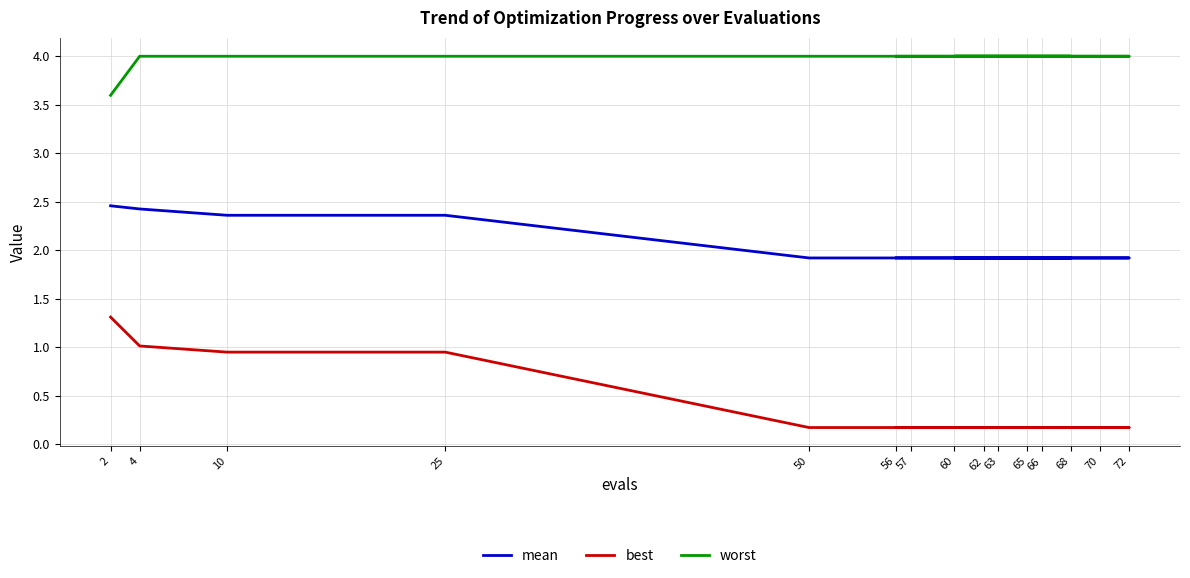

Is the value of worst at 65 greater than the value of best at 57?

Yes